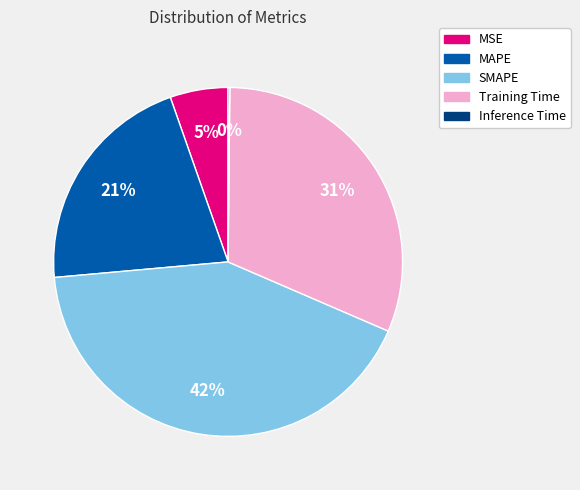

Is there any slice that represents more than half of the pie?

No